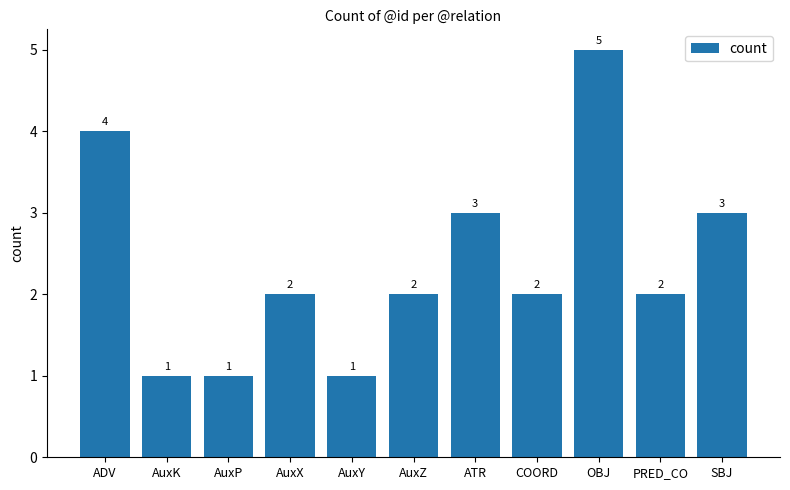

Is it true that the value at COORD is 2?

True